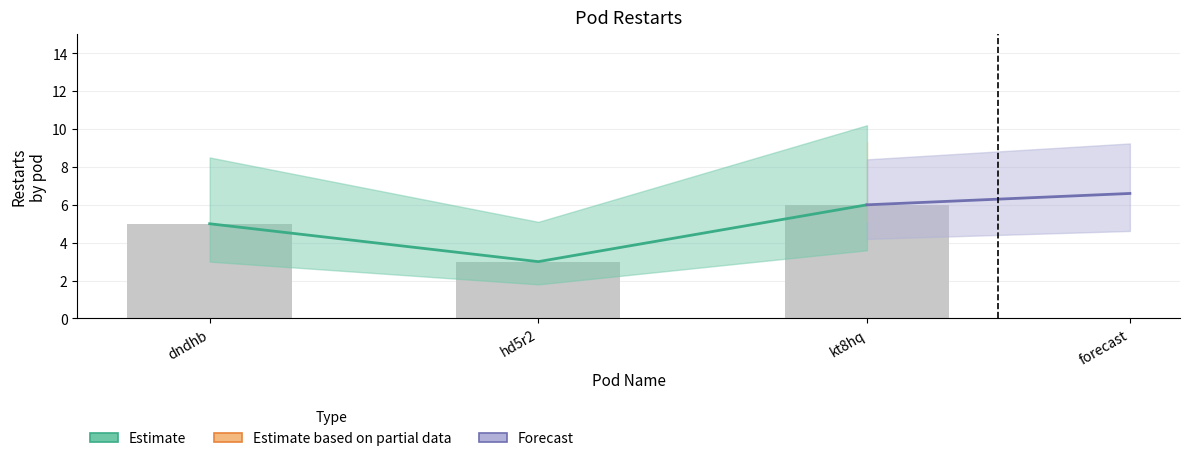

Between kt8hq and dndhb, which is larger?

kt8hq